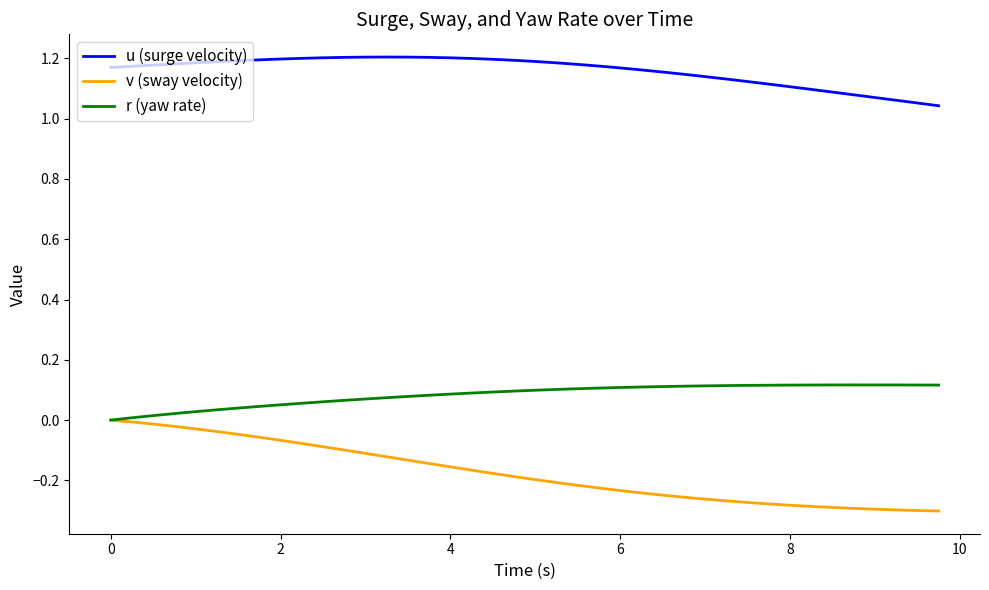

List the series in order of their peak value, lowest first.

v (sway velocity), r (yaw rate), u (surge velocity)